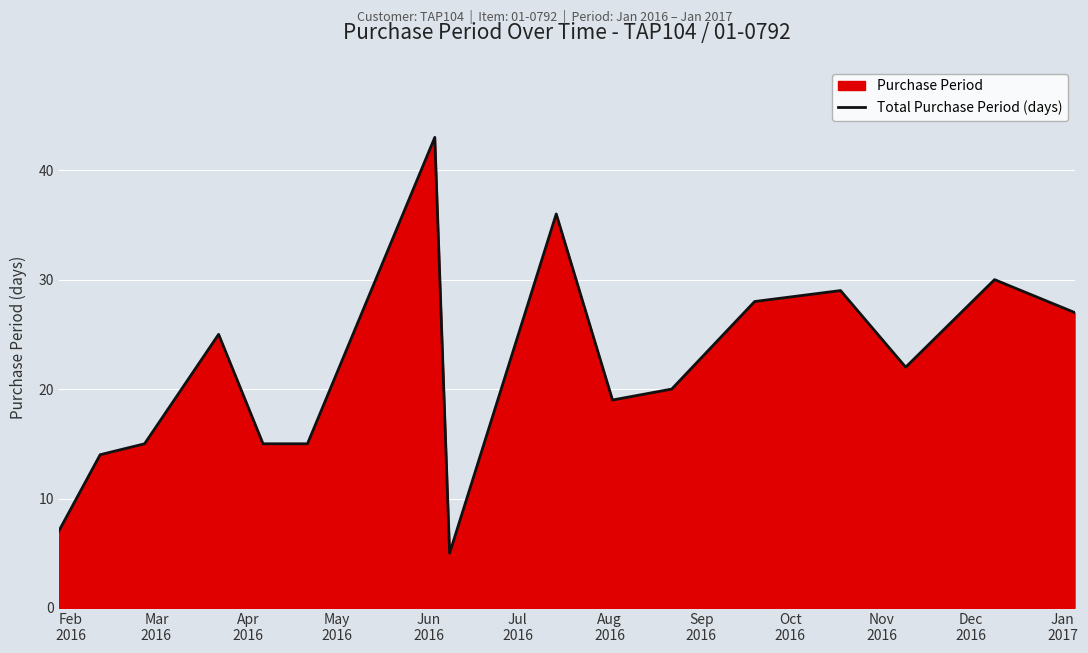

Count the number of values greater than 22.

7